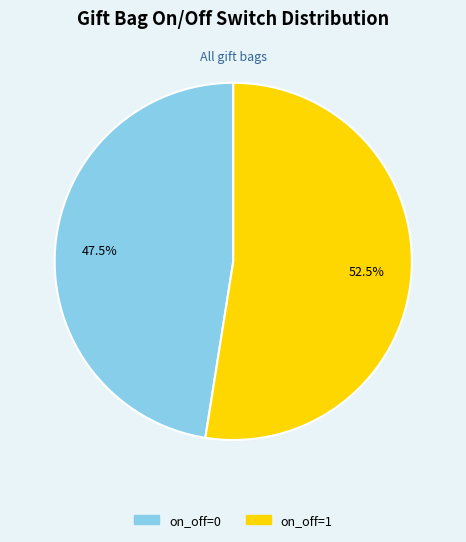

Which slice is the largest?

on_off=1